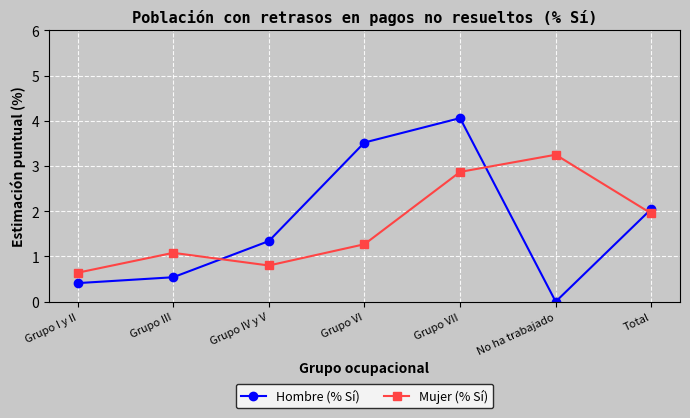

How many lines are shown in the chart?

2